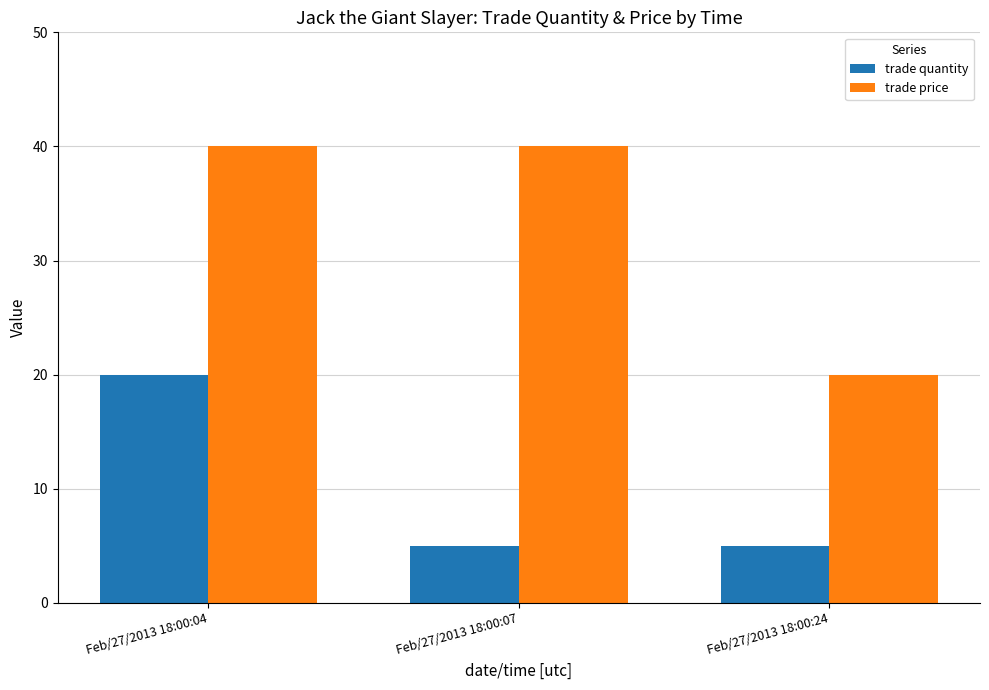

True or false: trade quantity has a value of 20 at Feb/27/2013 18:00:04.

True